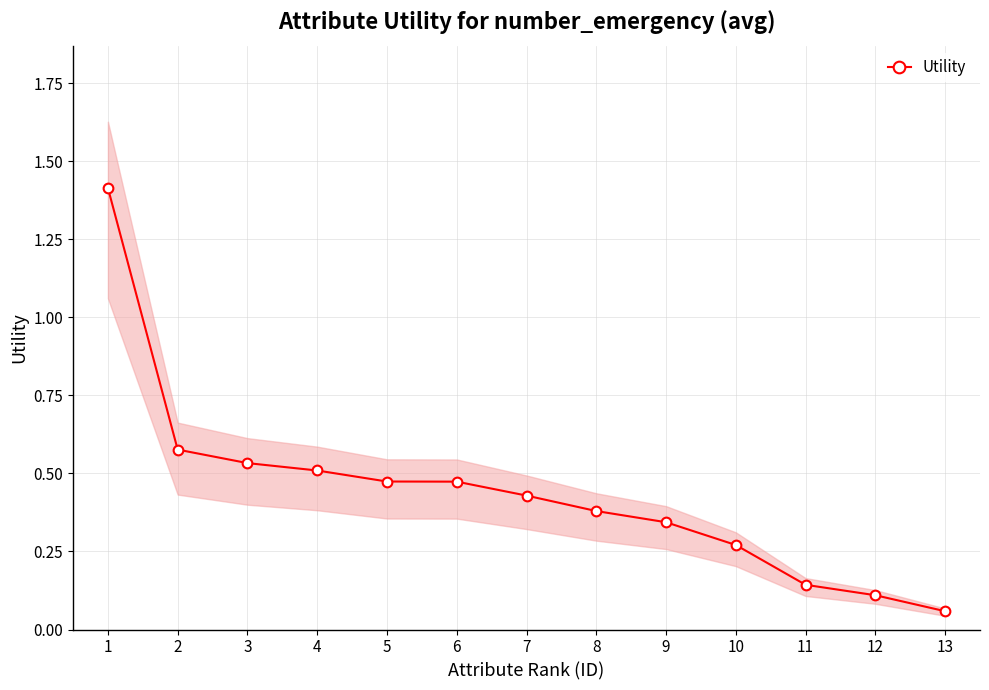

Reading right to left, transcribe all the data shown in this chart.

0.1	0.1	0.1	0.3	0.3	0.4	0.4	0.5	0.5	0.5	0.5	0.6	1.4